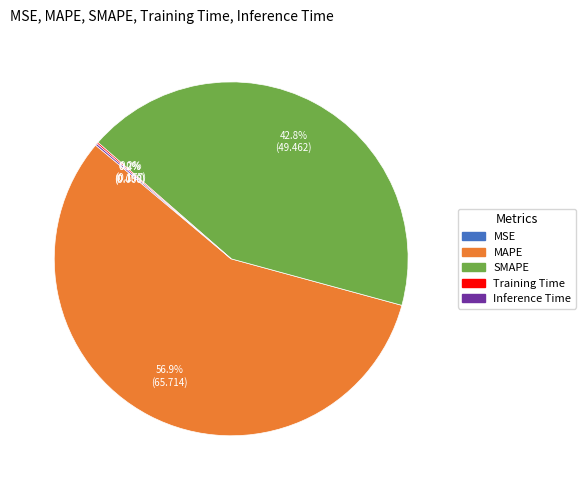

To the nearest percent, what is the average slice percentage?

20%